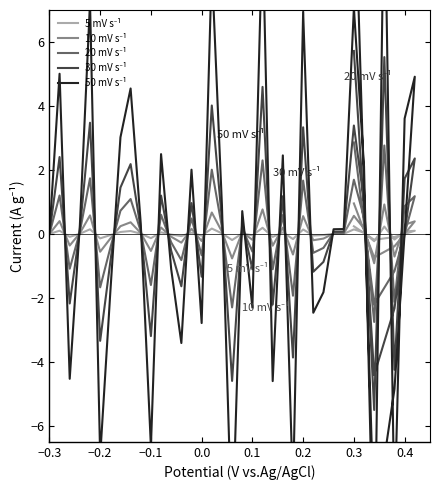

True or false: 30 mV s⁻¹ has a value of 3.5 at 0.1.

True